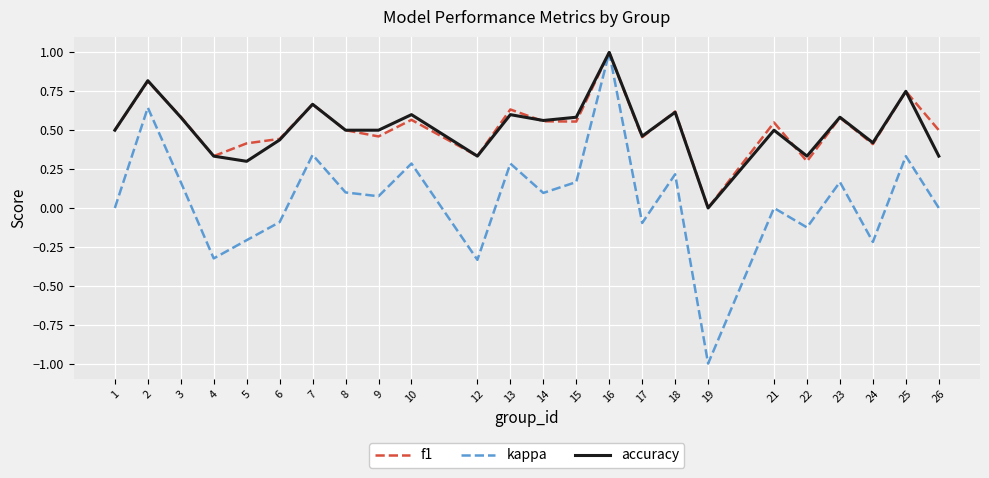

Which series has the widest spread of values?

kappa